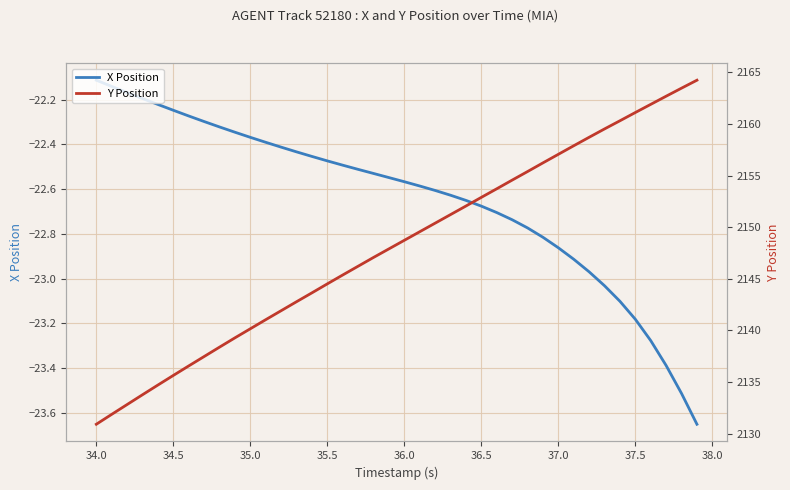

The value of X Position at 36.5 is -14.4. True or false?

False